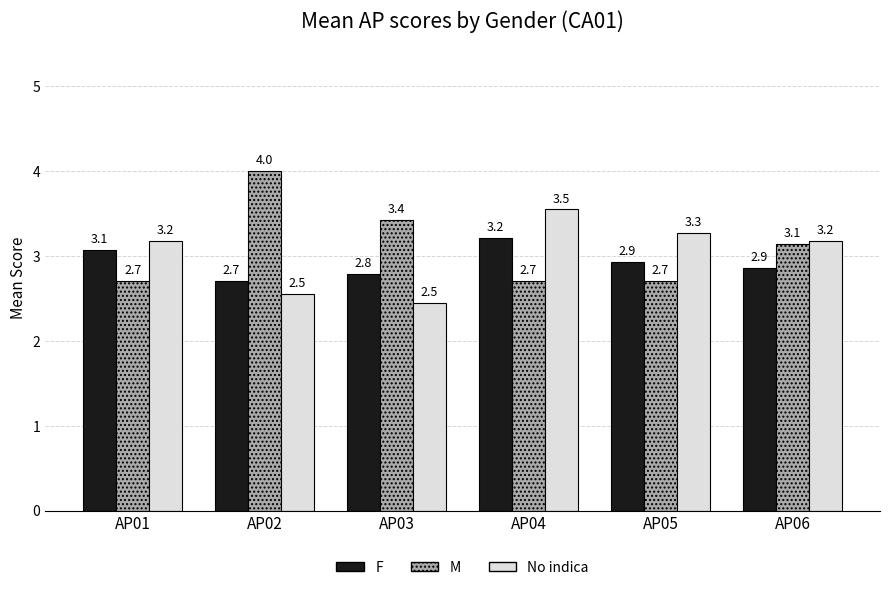

How many categories are shown in the chart?

6